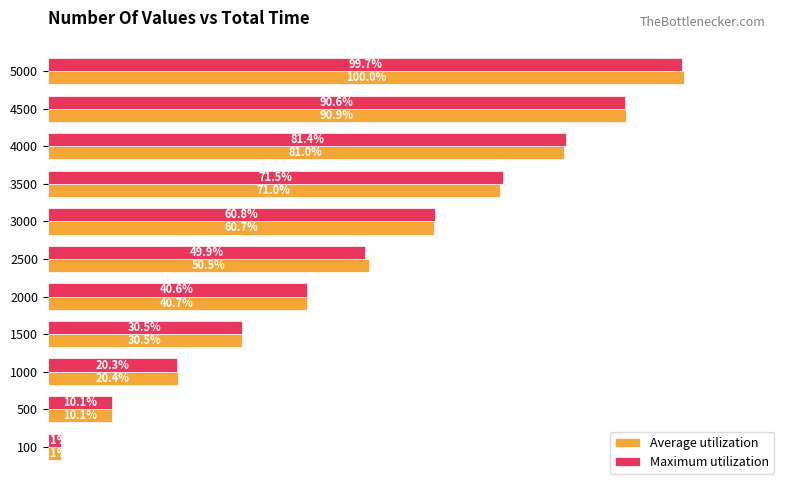

Which series changed the most between 1500 and 4500?

Average utilization